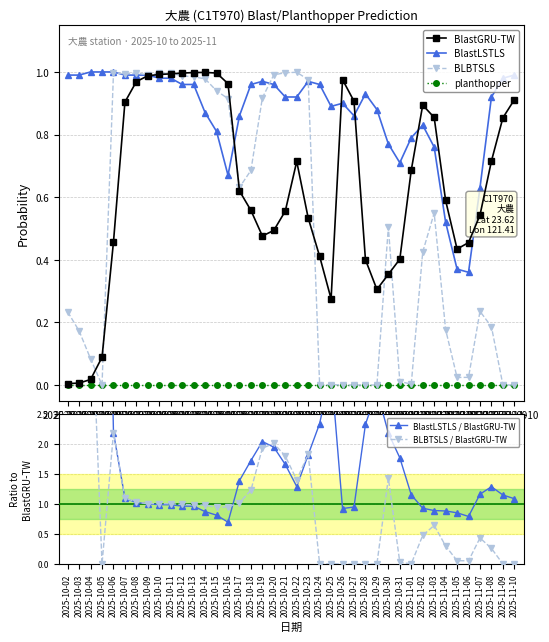

Reading left to right, what are all the values shown in this chart?

BlastGRU-TW: 2025-10-02=0.0	2025-10-03=0.0	2025-10-04=0.0	2025-10-05=0.1	2025-10-06=0.5	2025-10-07=0.9	2025-10-08=1.0	2025-10-09=1.0	2025-10-10=1.0	2025-10-11=1.0	2025-10-12=1.0	2025-10-13=1.0	2025-10-14=1.0	2025-10-15=1.0	2025-10-16=1.0	2025-10-17=0.6	2025-10-18=0.6	2025-10-19=0.5	2025-10-20=0.5	2025-10-21=0.6	2025-10-22=0.7	2025-10-23=0.5	2025-10-24=0.4	2025-10-25=0.3	2025-10-26=1.0	2025-10-27=0.9	2025-10-28=0.4	2025-10-29=0.3	2025-10-30=0.4	2025-10-31=0.4	2025-11-01=0.7	2025-11-02=0.9	2025-11-03=0.9	2025-11-04=0.6	2025-11-05=0.4	2025-11-06=0.5	2025-11-07=0.5	2025-11-08=0.7	2025-11-09=0.9	2025-11-10=0.9
BlastLSTLS: 2025-10-02=1.0	2025-10-03=1.0	2025-10-04=1.0	2025-10-05=1.0	2025-10-06=1.0	2025-10-07=1.0	2025-10-08=1.0	2025-10-09=1.0	2025-10-10=1.0	2025-10-11=1.0	2025-10-12=1.0	2025-10-13=1.0	2025-10-14=0.9	2025-10-15=0.8	2025-10-16=0.7	2025-10-17=0.9	2025-10-18=1.0	2025-10-19=1.0	2025-10-20=1.0	2025-10-21=0.9	2025-10-22=0.9	2025-10-23=1.0	2025-10-24=1.0	2025-10-25=0.9	2025-10-26=0.9	2025-10-27=0.9	2025-10-28=0.9	2025-10-29=0.9	2025-10-30=0.8	2025-10-31=0.7	2025-11-01=0.8	2025-11-02=0.8	2025-11-03=0.8	2025-11-04=0.5	2025-11-05=0.4	2025-11-06=0.4	2025-11-07=0.6	2025-11-08=0.9	2025-11-09=1.0	2025-11-10=1.0
BLBTSLS: 2025-10-02=0.2	2025-10-03=0.2	2025-10-04=0.1	2025-10-05=0.0	2025-10-06=1.0	2025-10-07=1.0	2025-10-08=1.0	2025-10-09=1.0	2025-10-10=1.0	2025-10-11=1.0	2025-10-12=1.0	2025-10-13=1.0	2025-10-14=1.0	2025-10-15=0.9	2025-10-16=0.9	2025-10-17=0.6	2025-10-18=0.7	2025-10-19=0.9	2025-10-20=1.0	2025-10-21=1.0	2025-10-22=1.0	2025-10-23=1.0	2025-10-24=0.0	2025-10-25=0.0	2025-10-26=0.0	2025-10-27=0.0	2025-10-28=0.0	2025-10-29=0.0	2025-10-30=0.5	2025-10-31=0.0	2025-11-01=0.0	2025-11-02=0.4	2025-11-03=0.5	2025-11-04=0.2	2025-11-05=0.0	2025-11-06=0.0	2025-11-07=0.2	2025-11-08=0.2	2025-11-09=0.0	2025-11-10=0.0
planthopper: 2025-10-02=0.0	2025-10-03=0.0	2025-10-04=0.0	2025-10-05=0.0	2025-10-06=0.0	2025-10-07=0.0	2025-10-08=0.0	2025-10-09=0.0	2025-10-10=0.0	2025-10-11=0.0	2025-10-12=0.0	2025-10-13=0.0	2025-10-14=0.0	2025-10-15=0.0	2025-10-16=0.0	2025-10-17=0.0	2025-10-18=0.0	2025-10-19=0.0	2025-10-20=0.0	2025-10-21=0.0	2025-10-22=0.0	2025-10-23=0.0	2025-10-24=0.0	2025-10-25=0.0	2025-10-26=0.0	2025-10-27=0.0	2025-10-28=0.0	2025-10-29=0.0	2025-10-30=0.0	2025-10-31=0.0	2025-11-01=0.0	2025-11-02=0.0	2025-11-03=0.0	2025-11-04=0.0	2025-11-05=0.0	2025-11-06=0.0	2025-11-07=0.0	2025-11-08=0.0	2025-11-09=0.0	2025-11-10=0.0
BlastLSTLS / BlastGRU-TW: 2025-10-02=230.9	2025-10-03=163.7	2025-10-04=57.3	2025-10-05=11.3	2025-10-06=2.2	2025-10-07=1.1	2025-10-08=1.0	2025-10-09=1.0	2025-10-10=1.0	2025-10-11=1.0	2025-10-12=1.0	2025-10-13=1.0	2025-10-14=0.9	2025-10-15=0.8	2025-10-16=0.7	2025-10-17=1.4	2025-10-18=1.7	2025-10-19=2.0	2025-10-20=1.9	2025-10-21=1.7	2025-10-22=1.3	2025-10-23=1.8	2025-10-24=2.3	2025-10-25=3.2	2025-10-26=0.9	2025-10-27=0.9	2025-10-28=2.3	2025-10-29=2.9	2025-10-30=2.2	2025-10-31=1.8	2025-11-01=1.2	2025-11-02=0.9	2025-11-03=0.9	2025-11-04=0.9	2025-11-05=0.9	2025-11-06=0.8	2025-11-07=1.2	2025-11-08=1.3	2025-11-09=1.1	2025-11-10=1.1
BLBTSLS / BlastGRU-TW: 2025-10-02=54.5	2025-10-03=28.5	2025-10-04=4.8	2025-10-05=0.0	2025-10-06=2.2	2025-10-07=1.1	2025-10-08=1.0	2025-10-09=1.0	2025-10-10=1.0	2025-10-11=1.0	2025-10-12=1.0	2025-10-13=1.0	2025-10-14=1.0	2025-10-15=0.9	2025-10-16=1.0	2025-10-17=1.0	2025-10-18=1.2	2025-10-19=1.9	2025-10-20=2.0	2025-10-21=1.8	2025-10-22=1.4	2025-10-23=1.8	2025-10-24=0.0	2025-10-25=0.0	2025-10-26=0.0	2025-10-27=0.0	2025-10-28=0.0	2025-10-29=0.0	2025-10-30=1.4	2025-10-31=0.0	2025-11-01=0.0	2025-11-02=0.5	2025-11-03=0.6	2025-11-04=0.3	2025-11-05=0.1	2025-11-06=0.1	2025-11-07=0.4	2025-11-08=0.3	2025-11-09=0.0	2025-11-10=0.0